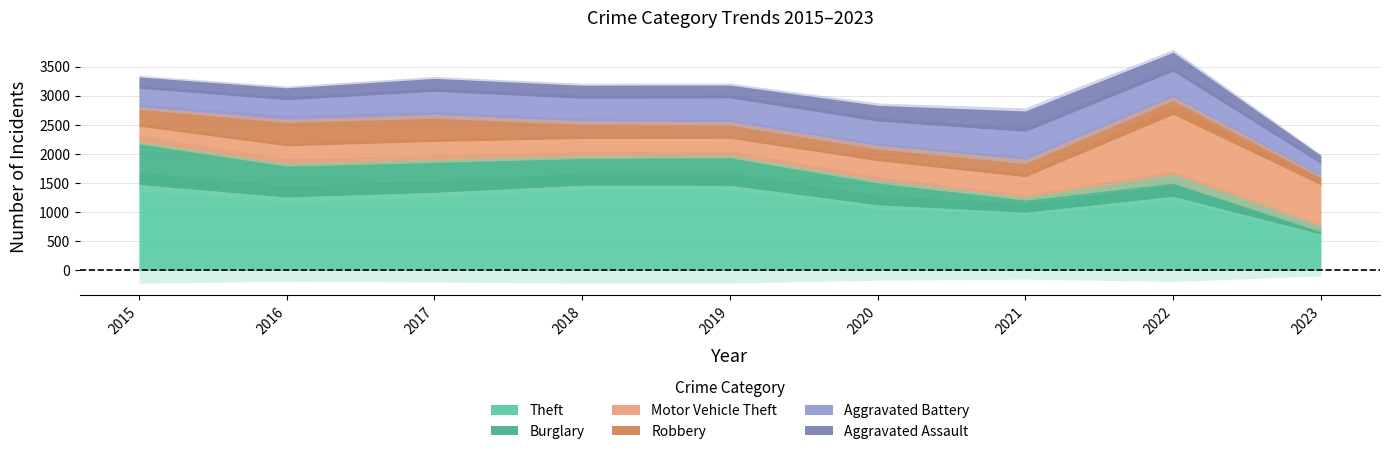

Which series ends up on top after the final intersection of Burglary and Robbery?

Robbery